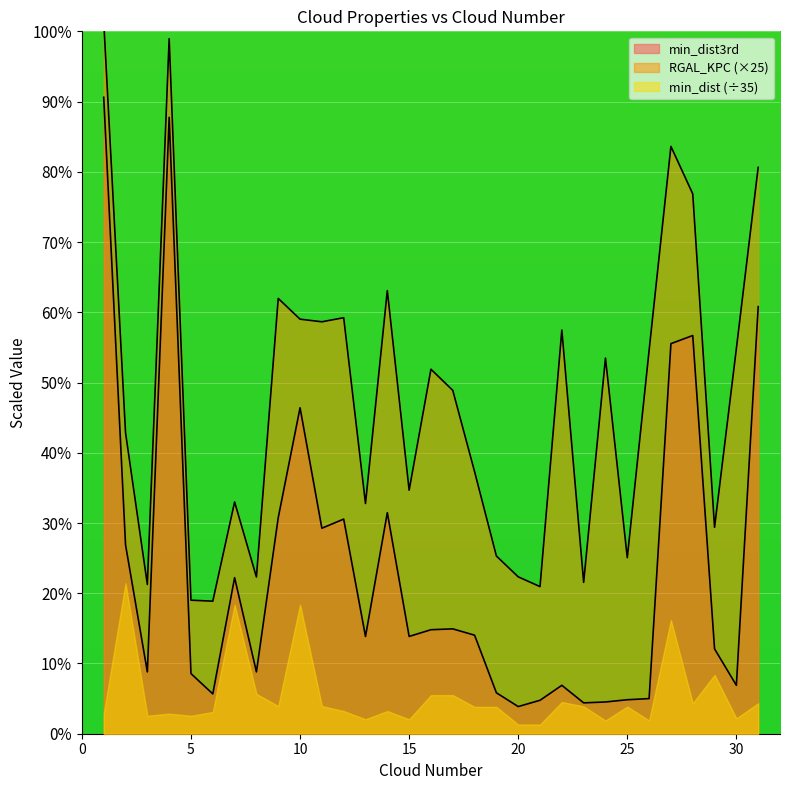

At which label is min_dist3rd closest to 47?

10